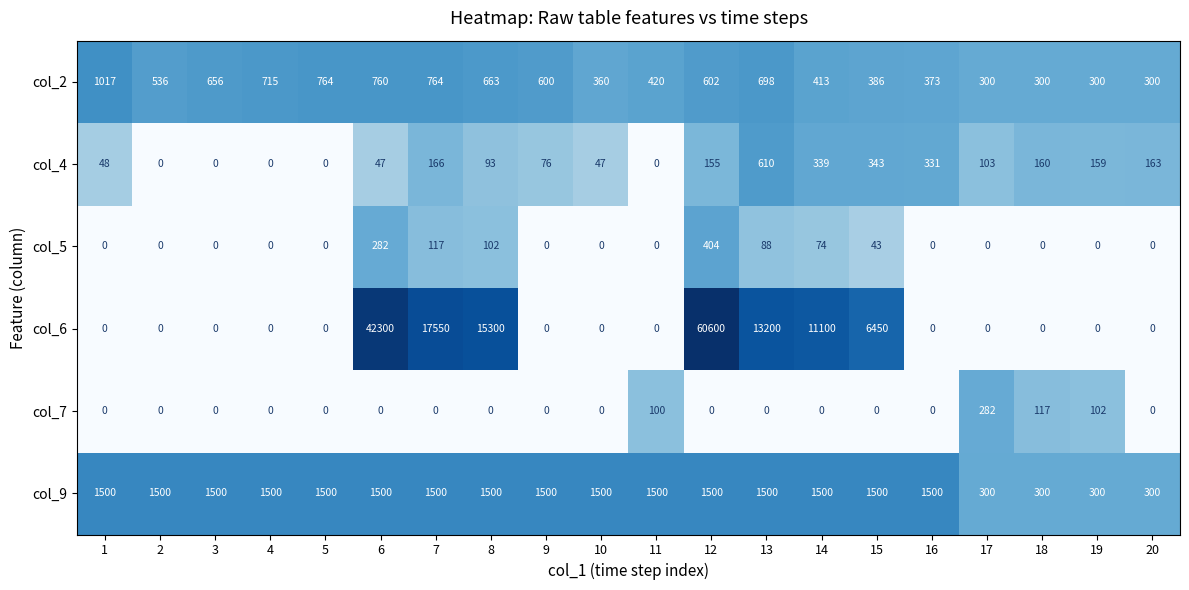

At which category does the chart reach its peak across all series?

12